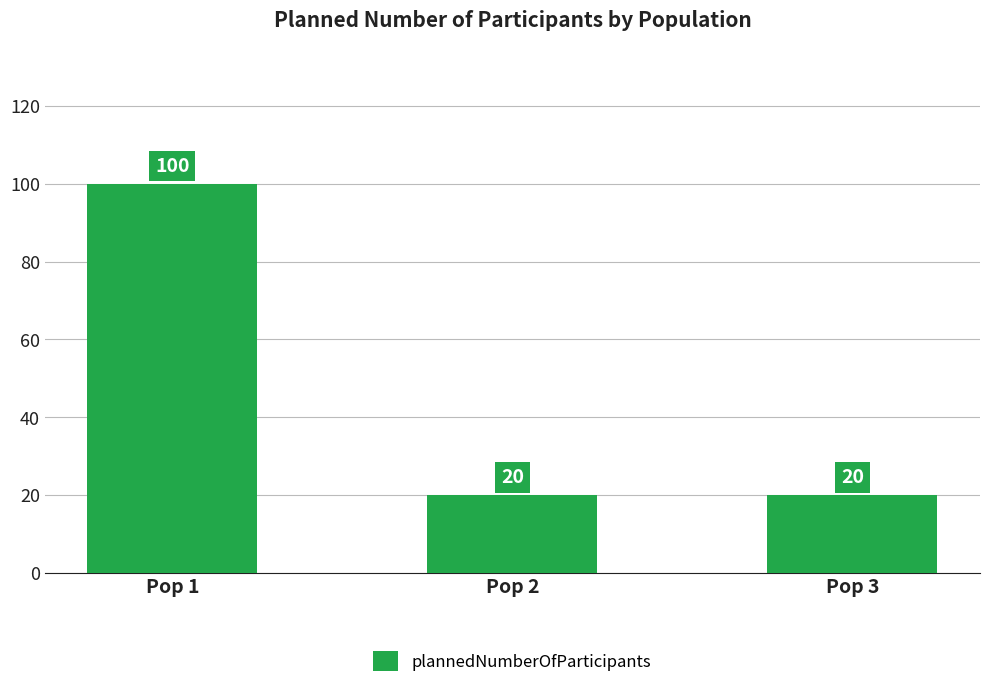

What is the minimum value shown in the chart?

20